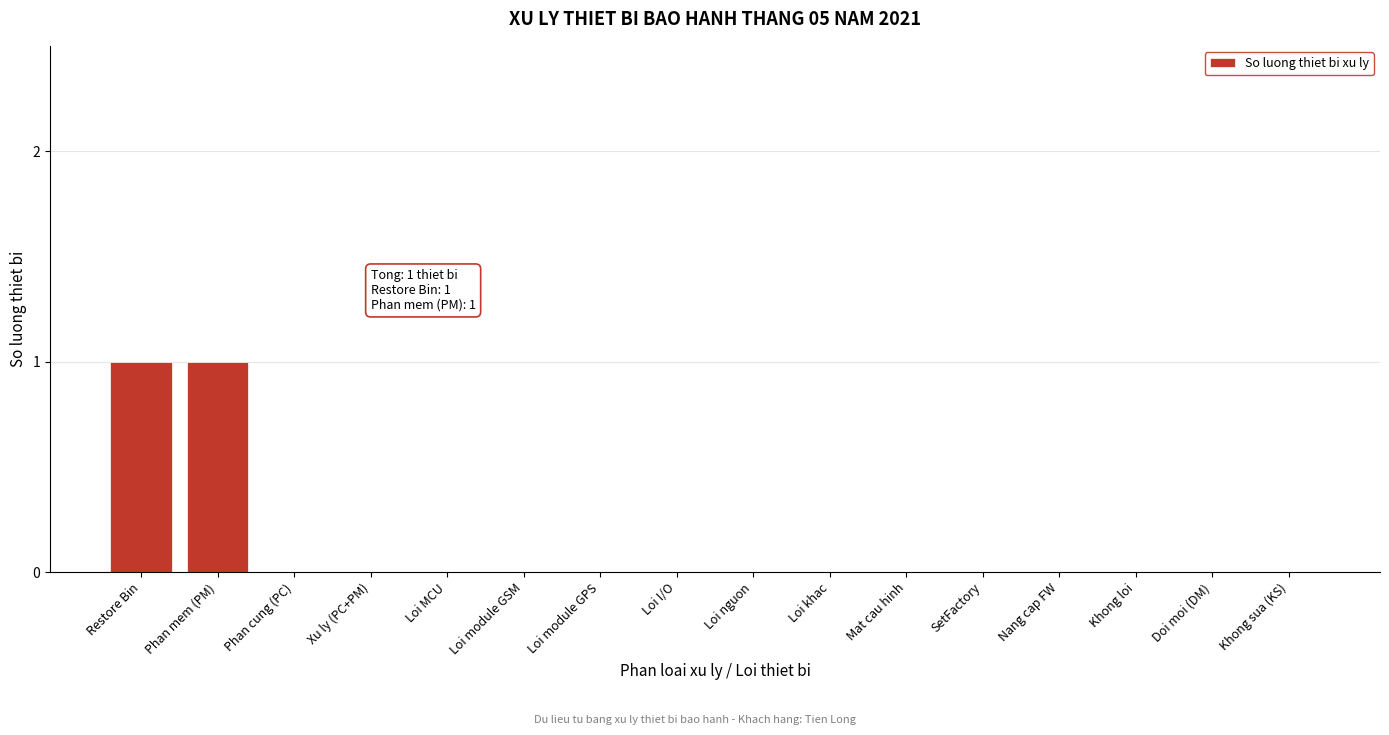

Reading left to right, extract all data points from this chart.

Restore Bin=1	Phan mem (PM)=1	Phan cung (PC)=0	Xu ly (PC+PM)=0	Loi MCU=0	Loi module GSM=0	Loi module GPS=0	Loi I/O=0	Loi nguon=0	Loi khac=0	Mat cau hinh=0	SetFactory=0	Nang cap FW=0	Khong loi=0	Doi moi (DM)=0	Khong sua (KS)=0